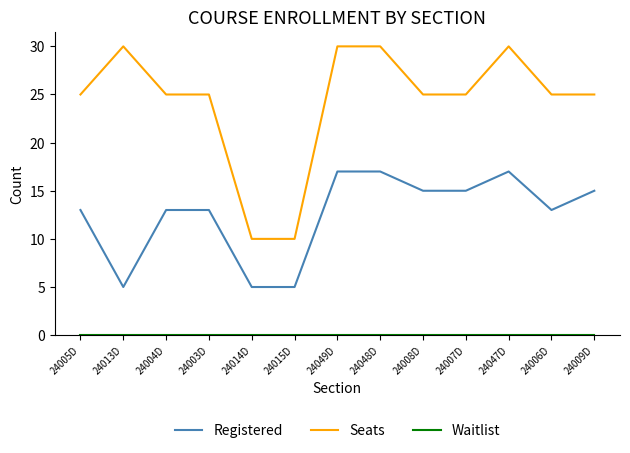

True or false: Registered and Seats cross at least once.

False